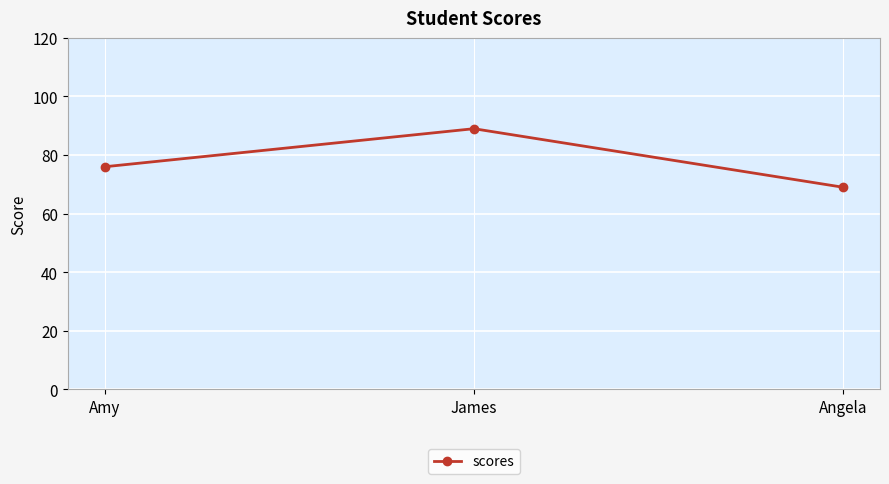

What is the change in value from Amy to Angela?

-7